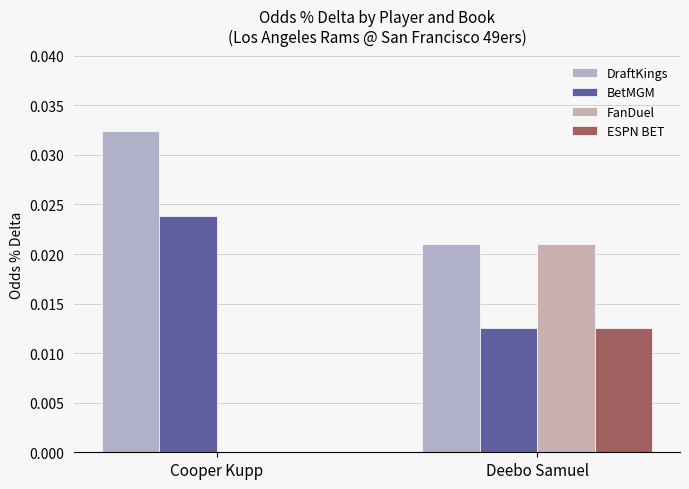

What is the sum of the DraftKings values at Deebo Samuel and Cooper Kupp?

0.1